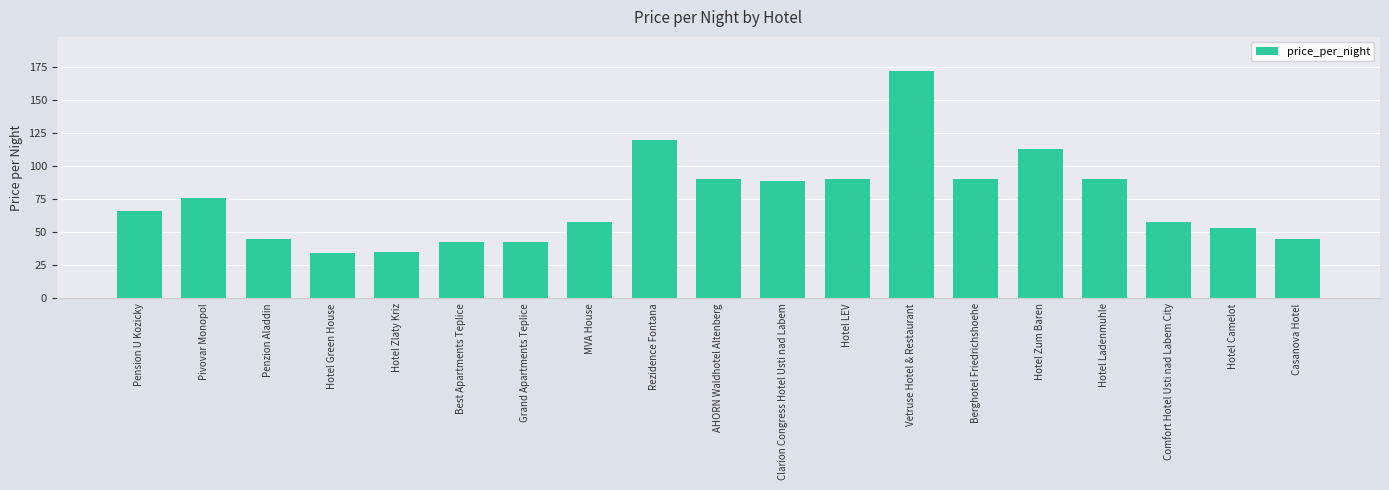

What is the maximum value shown in the chart?

172